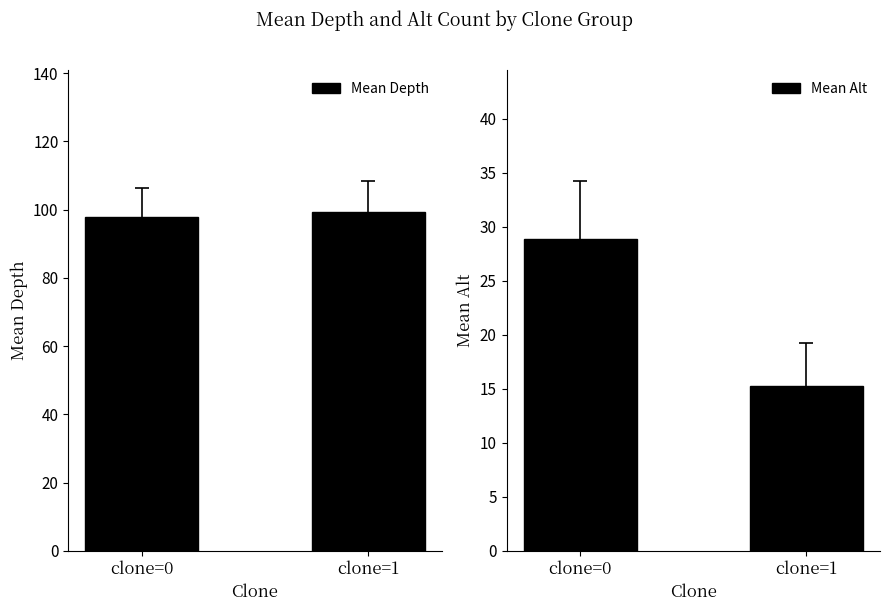

The value of Mean Alt at clone=1 is 15.2. True or false?

True